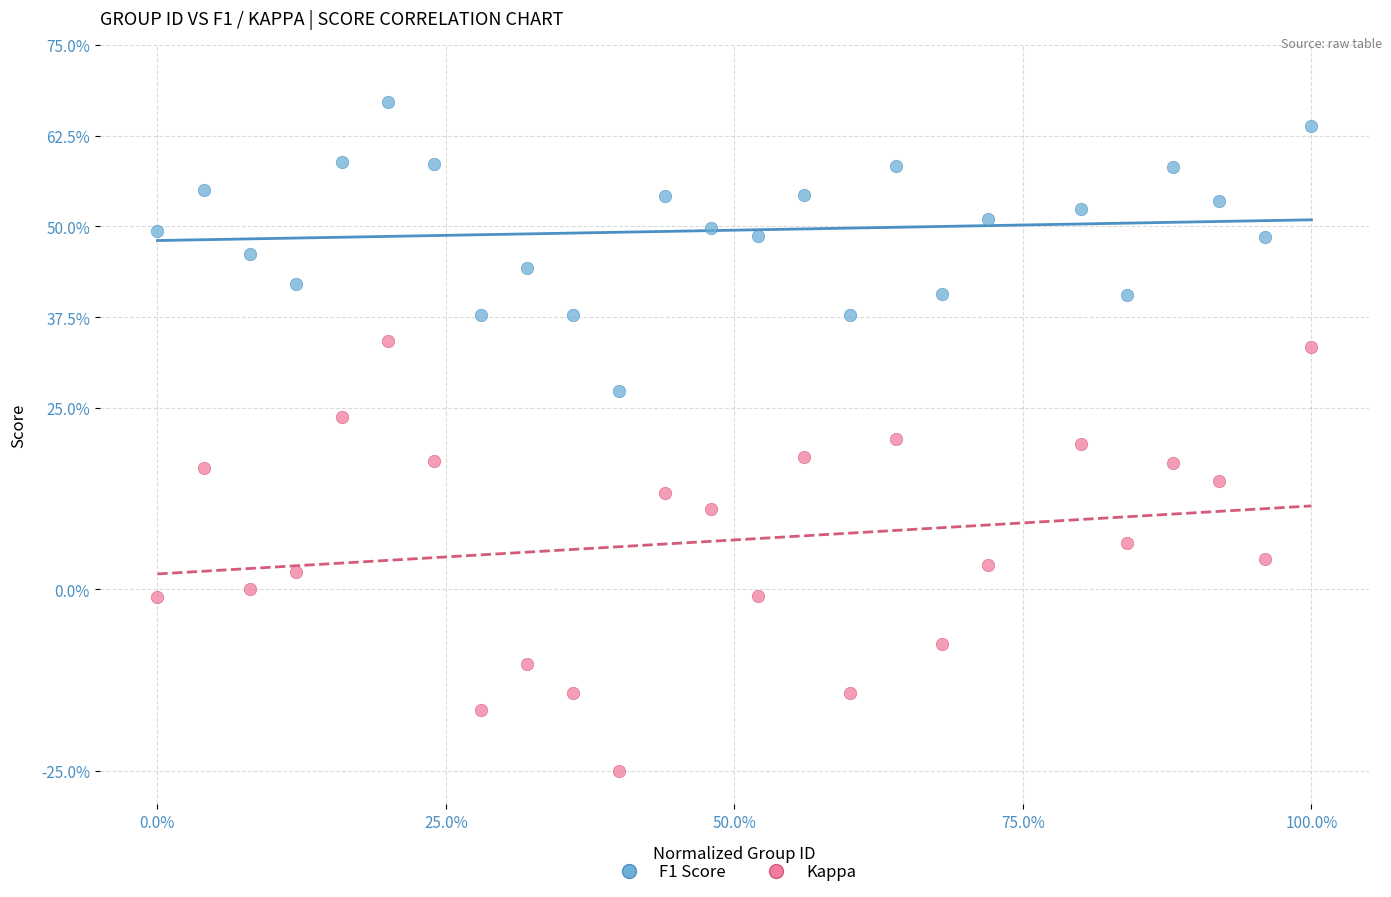

What are all the series names shown in the legend?

F1 Score, Kappa